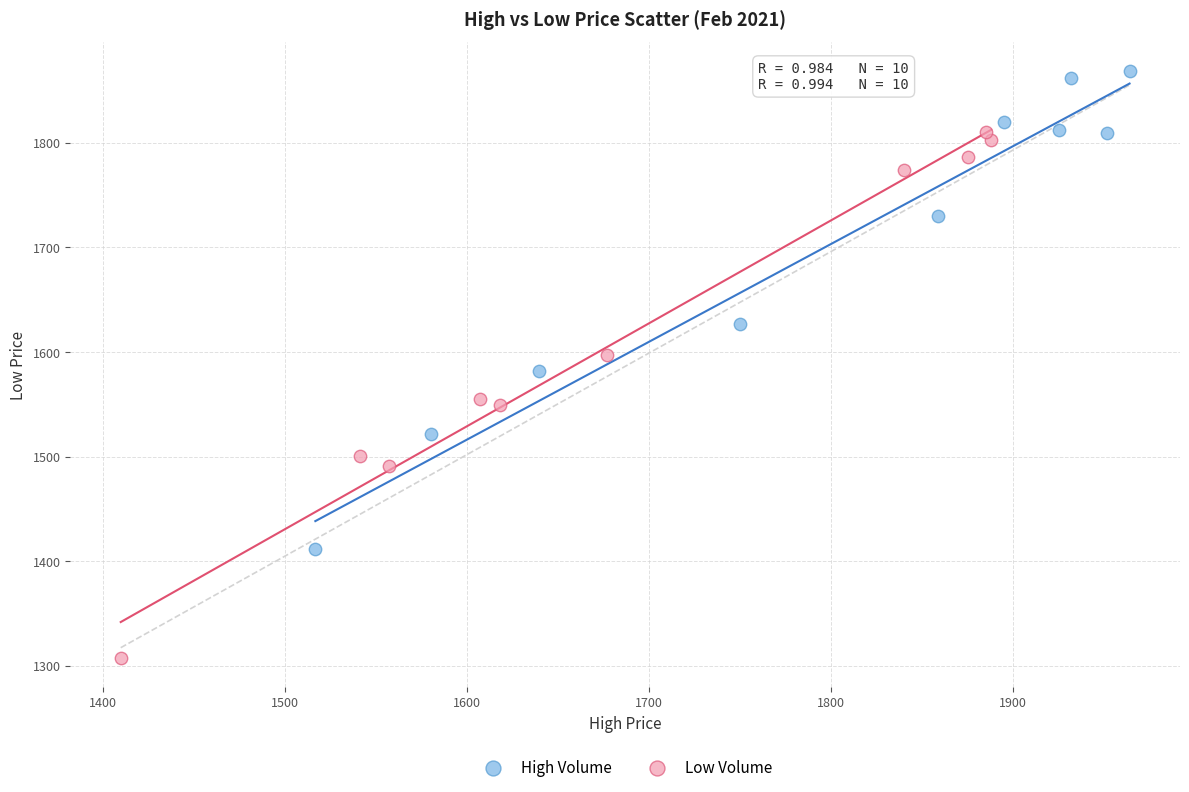

Which series has the largest Y range (max minus min)?

Low Volume